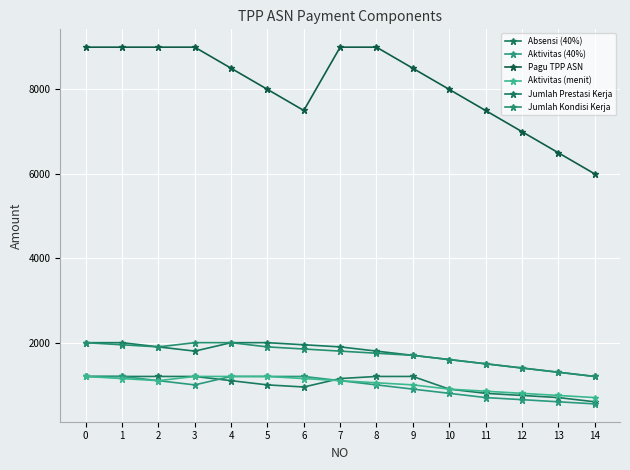

Where is Absensi (40%) nearest to the value 900?

10